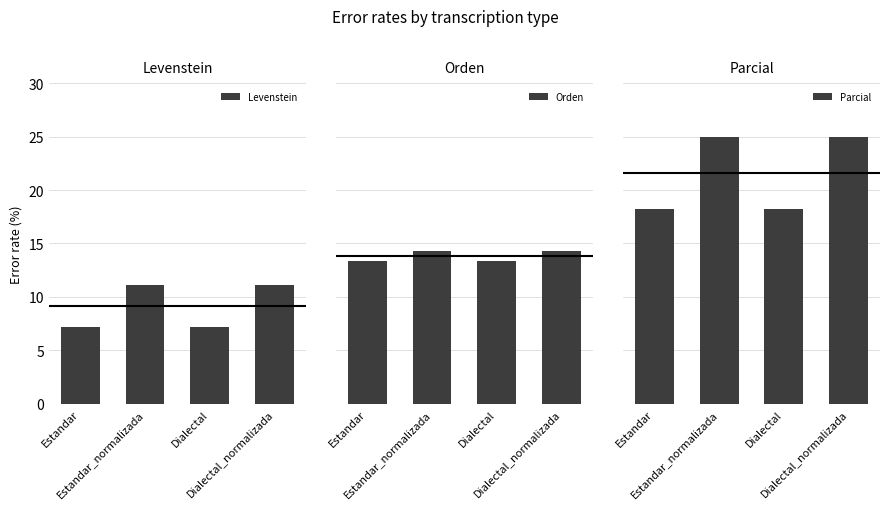

Which category has the highest value across all series?

Estandar_normalizada